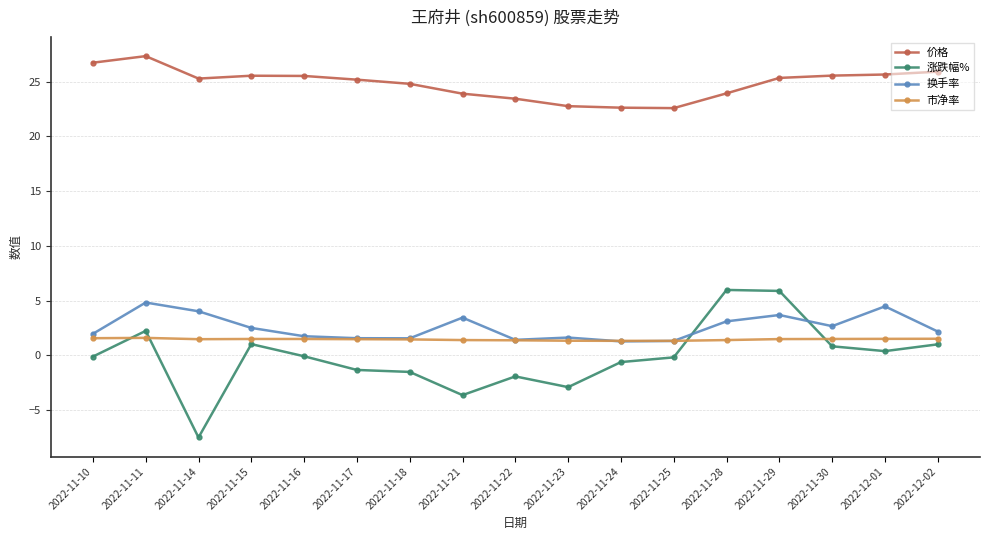

At 2022-11-14, list the series in order from smallest to largest.

涨跌幅%, 市净率, 换手率, 价格